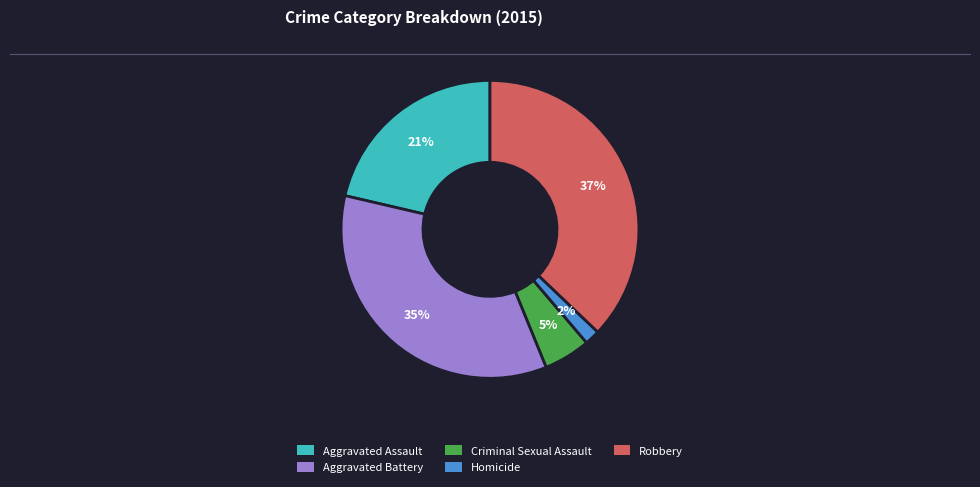

To the nearest percent, what is the combined percentage of Criminal Sexual Assault and Homicide?

7%